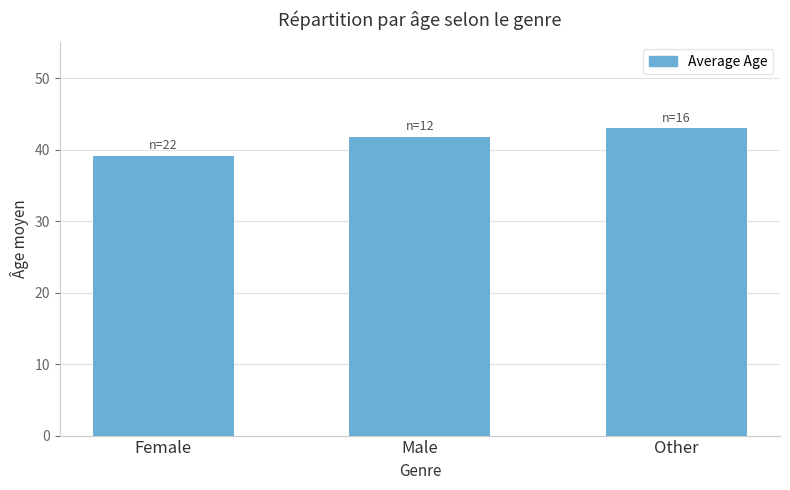

Reading right to left, extract all data points from this chart.

43.0	41.8	39.1